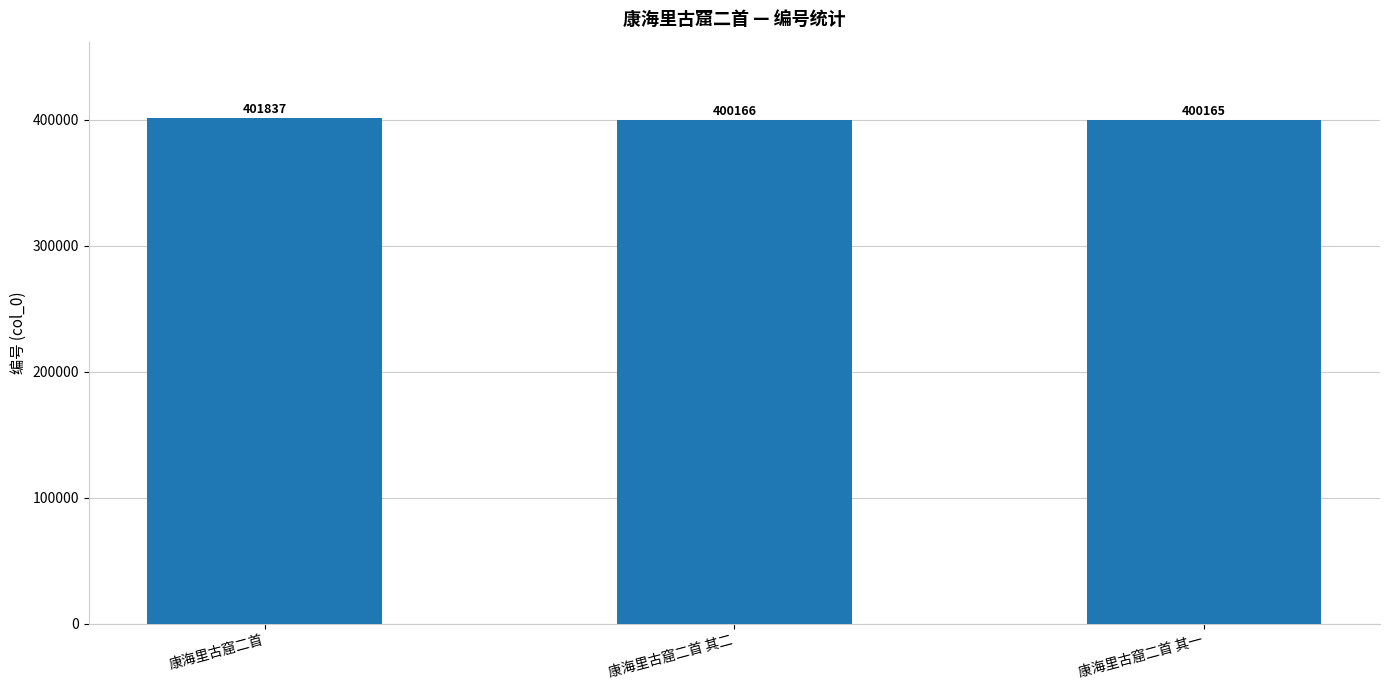

The value at 康海里古窟二首 其二 is 400166. True or false?

True